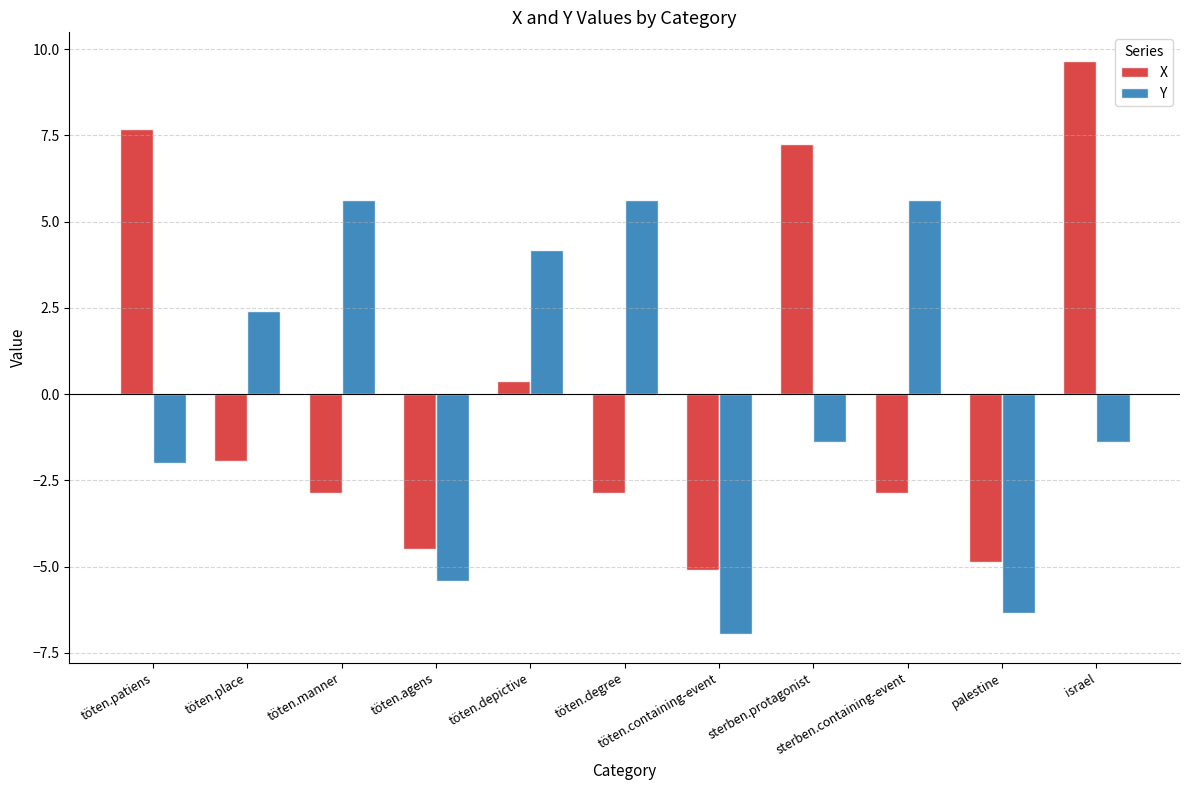

What is the difference between the maximum and minimum values in the Y series?

12.6